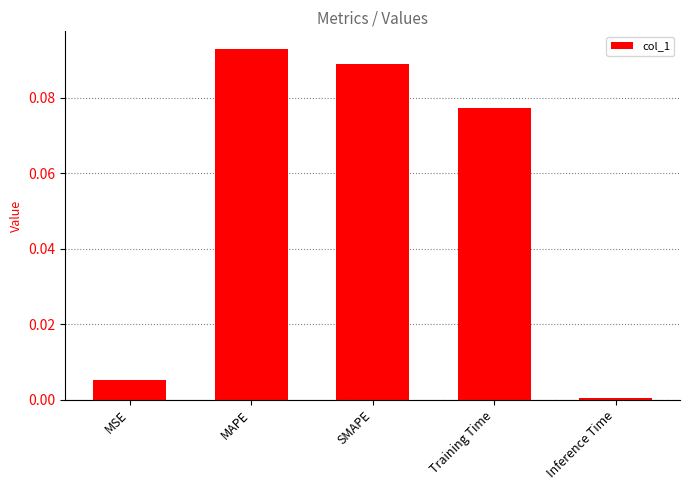

How many categories are shown in the chart?

5